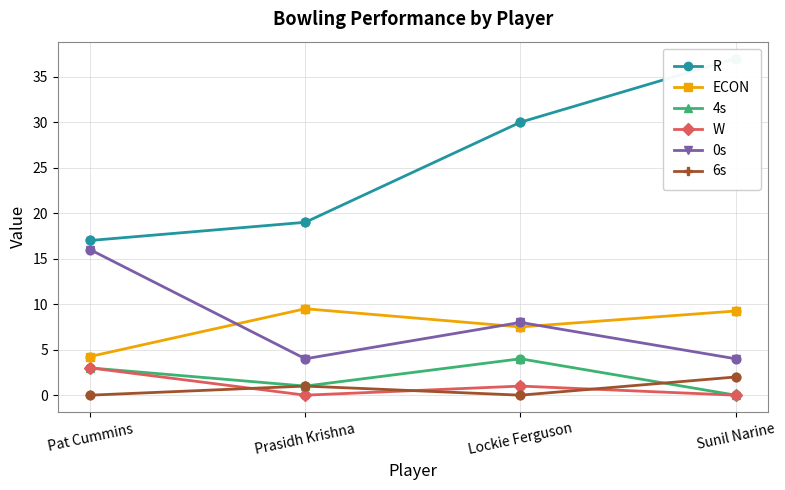

At how many categories does at least one series exceed 17?

3